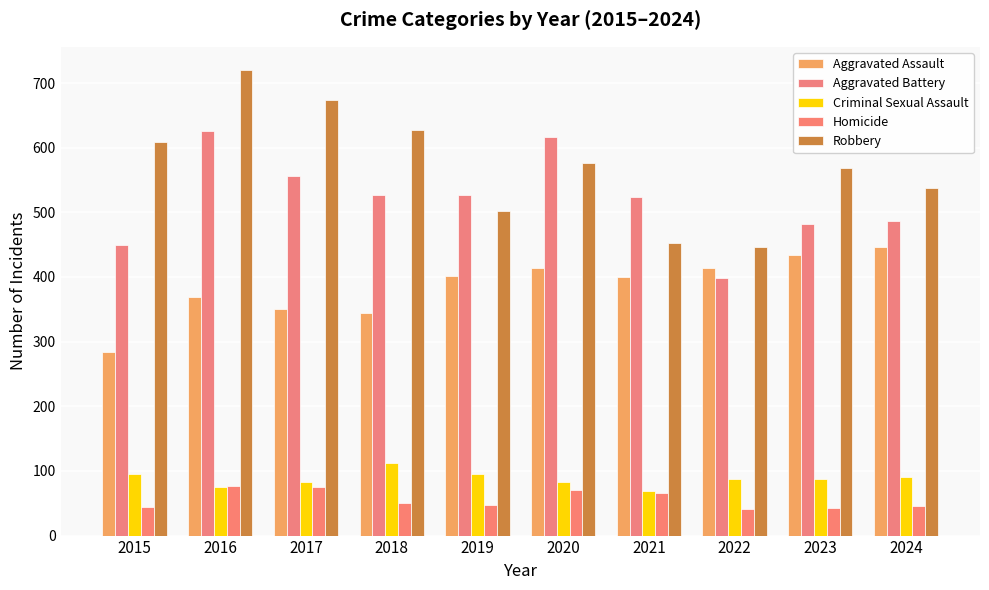

How many bars are there in total?

50